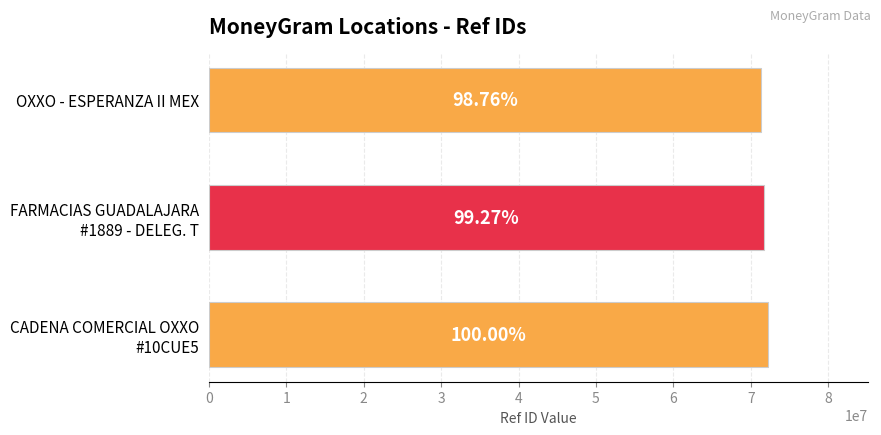

How many bars are there in total?

3